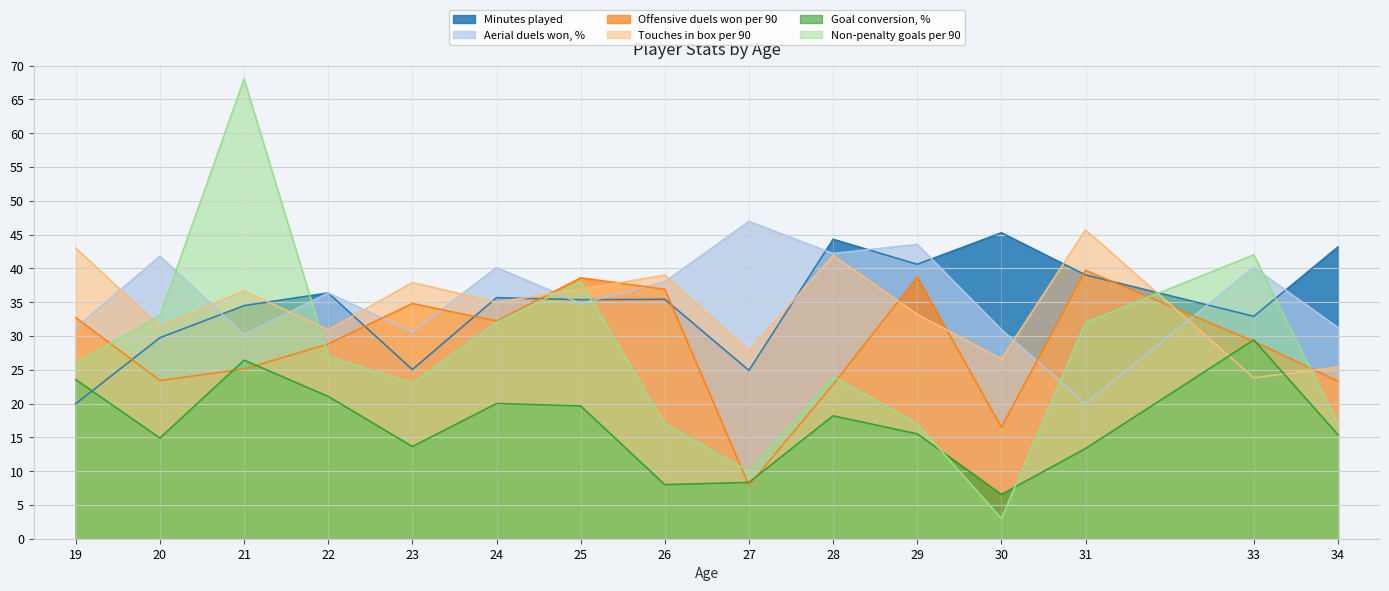

What is the total value across all series at 24?

195.0